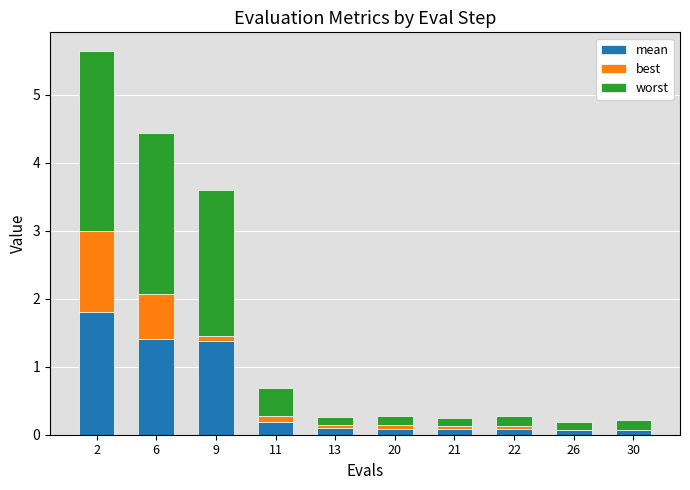

At which label is worst closest to 1?

11